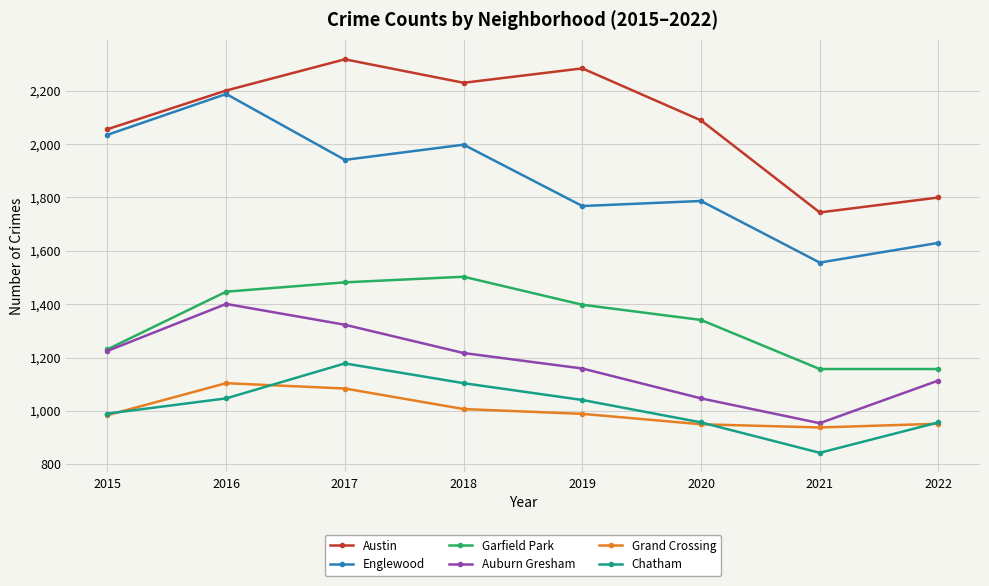

In Chatham, how many points are higher than both neighbors (excluding endpoints)?

1